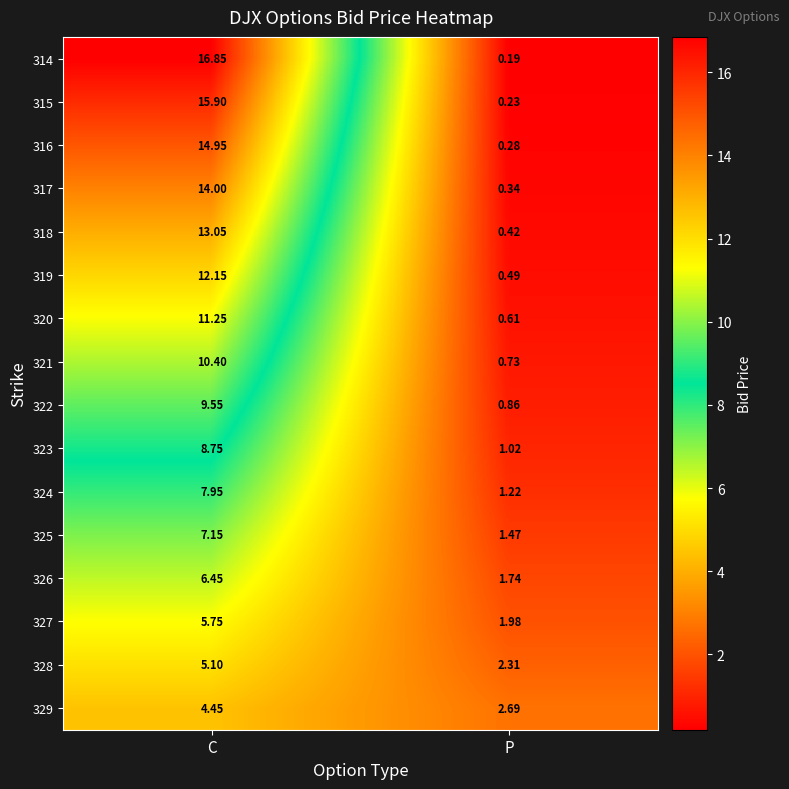

Which category has the lowest value in the 319 series?

P